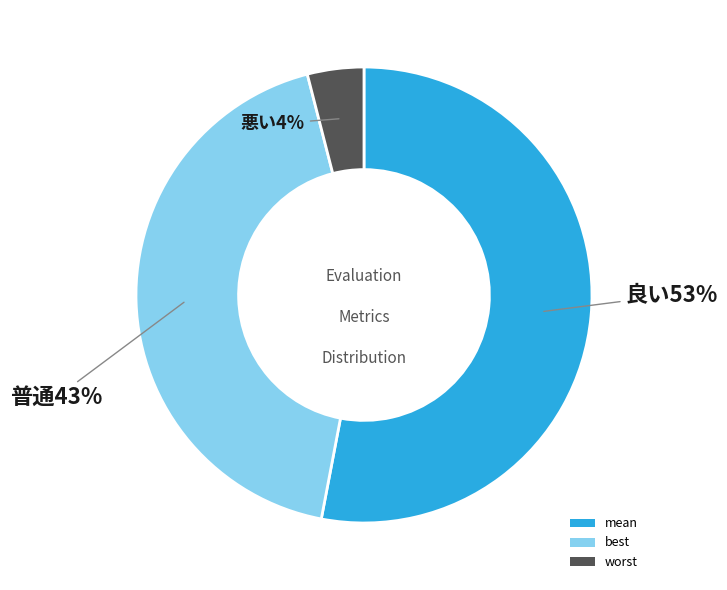

Combined, do worst and mean account for over 50%?

Yes